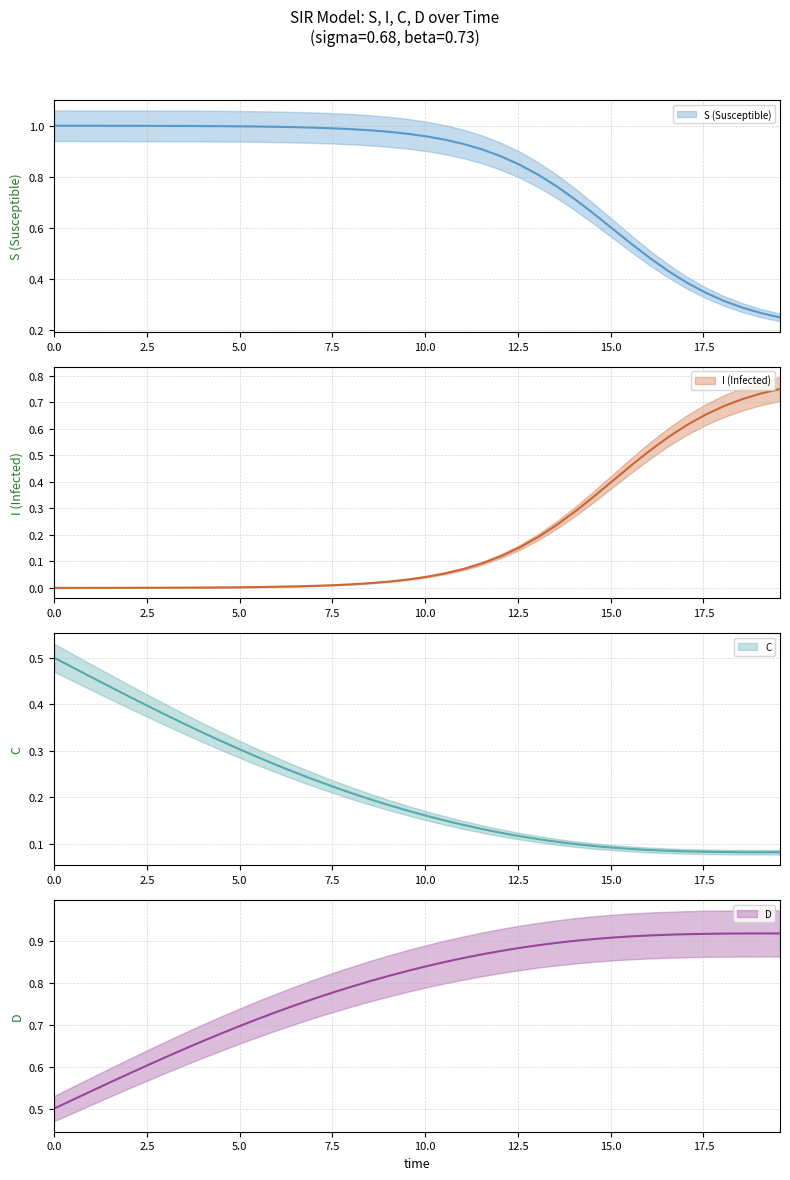

What is the average value of the S (Susceptible) series?

0.8